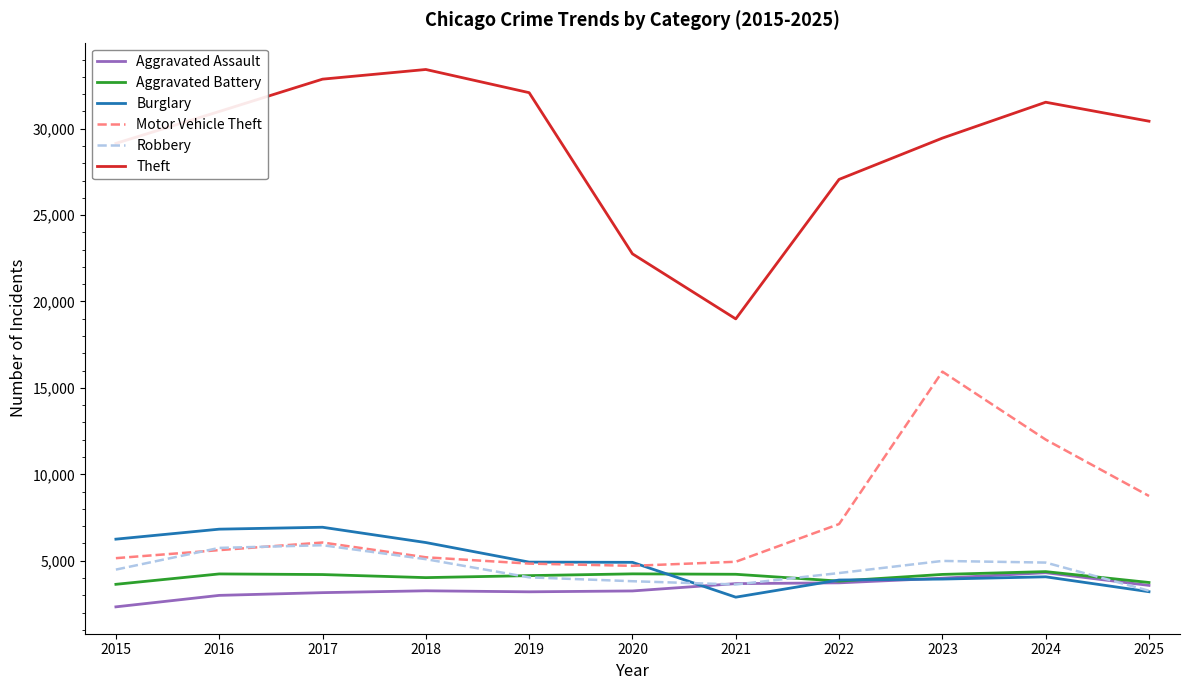

Is this an area chart (filled region under the line)?

No